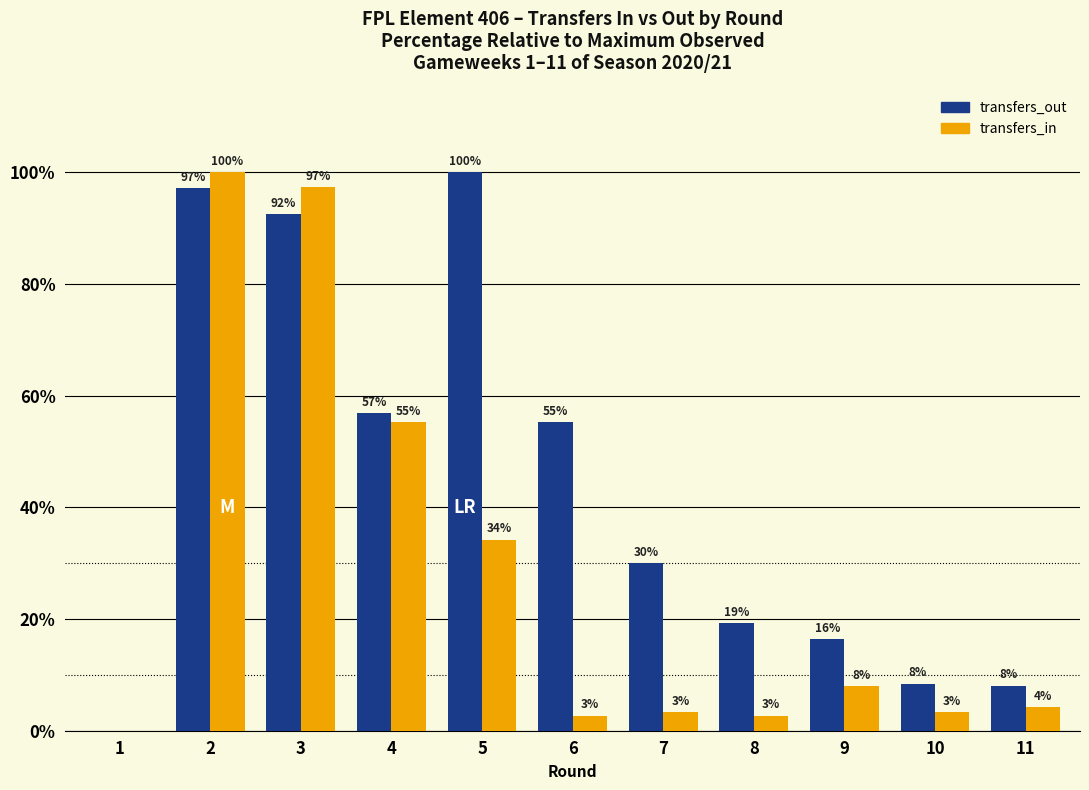

The value of transfers_out at 10 is 8.4. True or false?

True